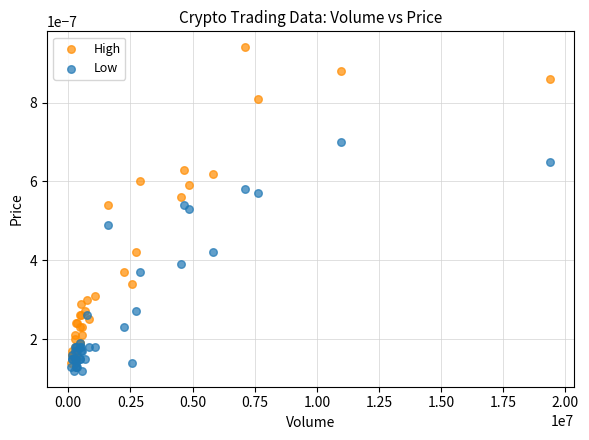

Which series has the largest Y range (max minus min)?

High